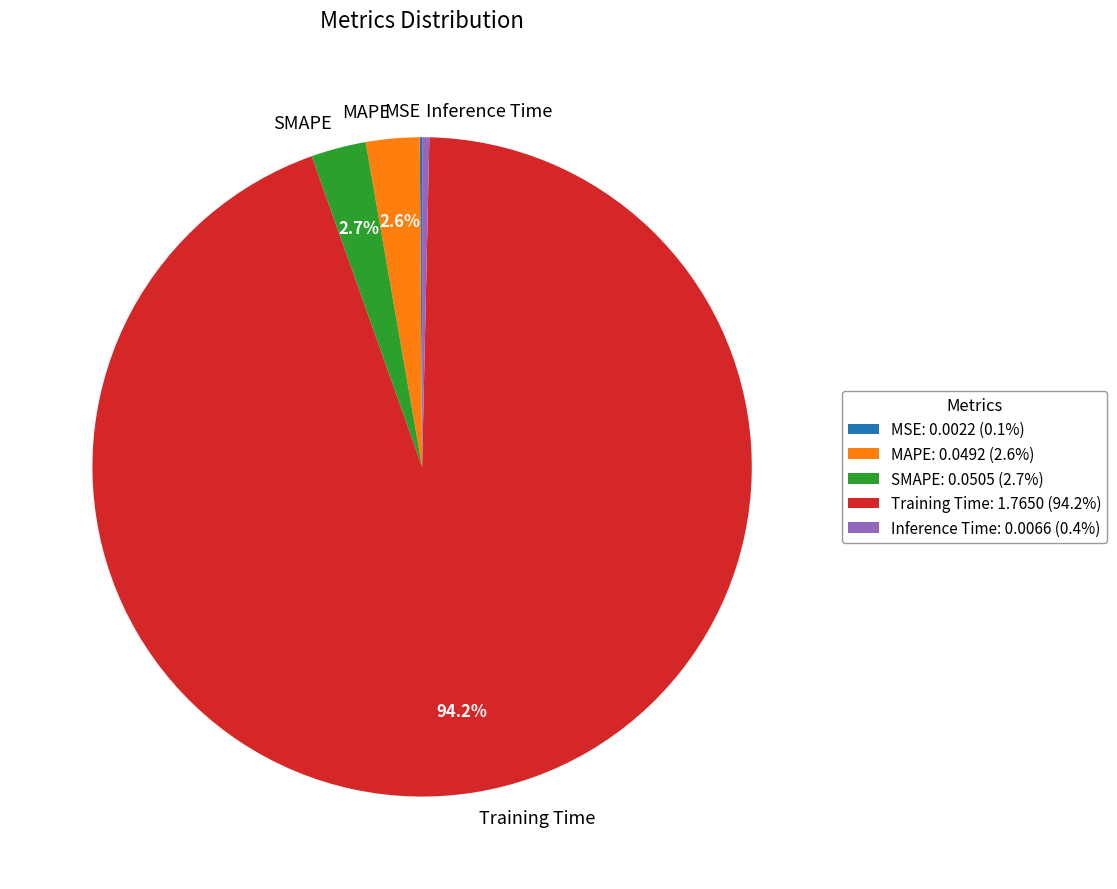

Does Training Time represent more than half of the total?

Yes